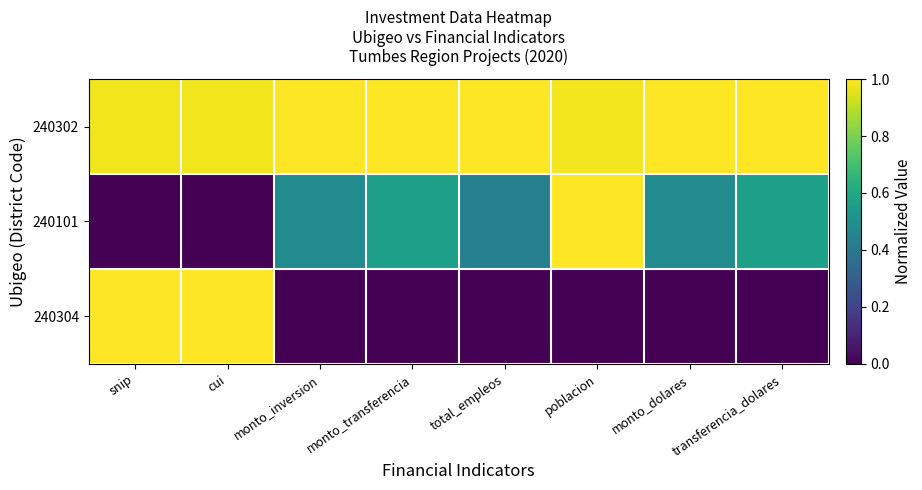

What is the total value across all series at poblacion?

2.0